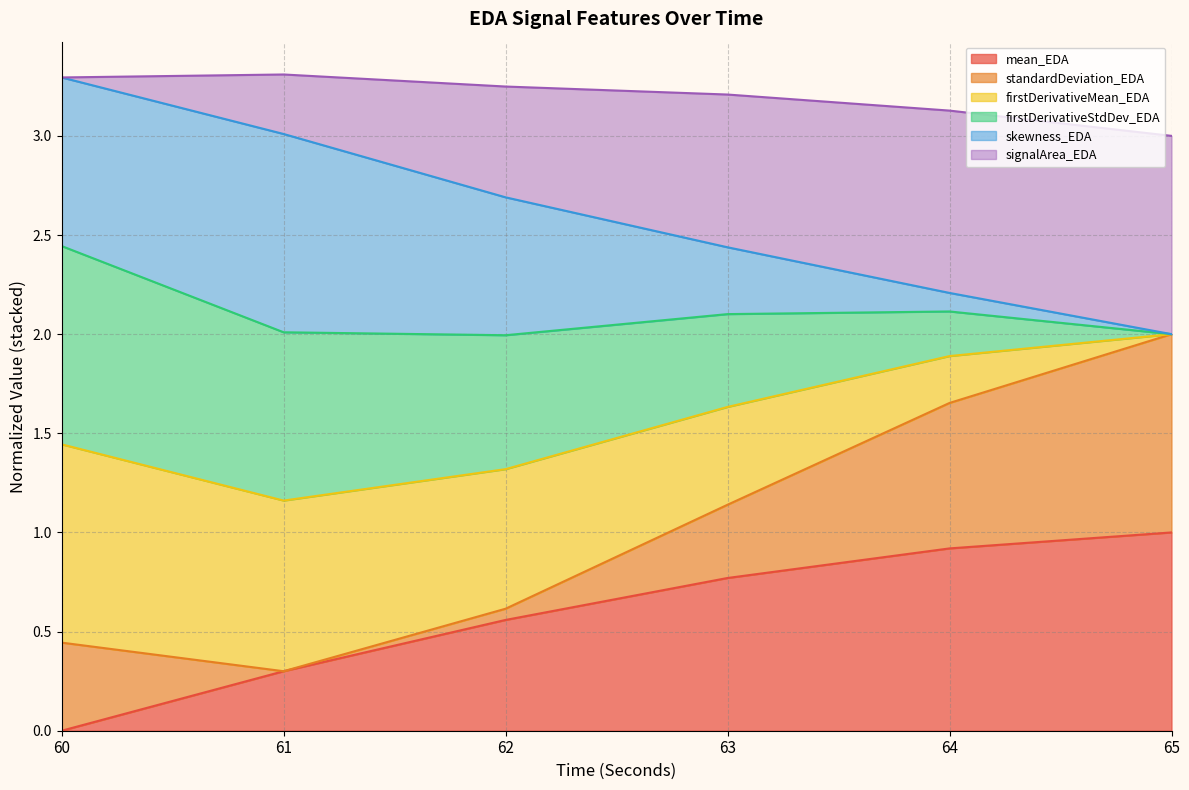

What is the total value across all series at 61?

3.3